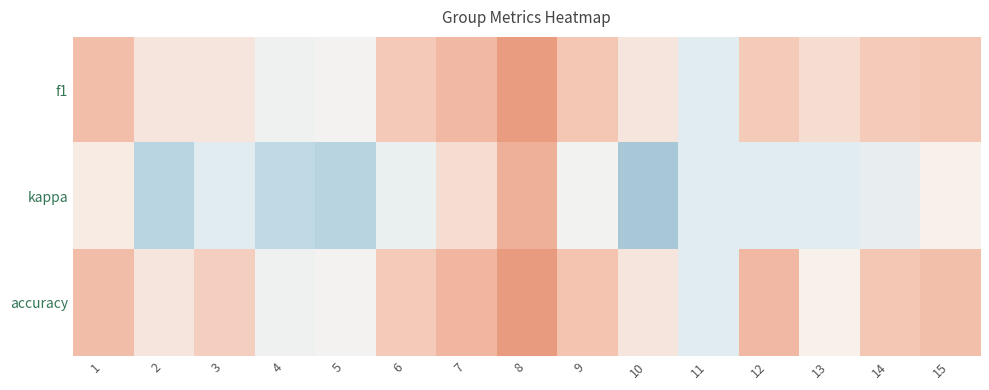

At 13, list the series in order from largest to smallest.

f1, accuracy, kappa